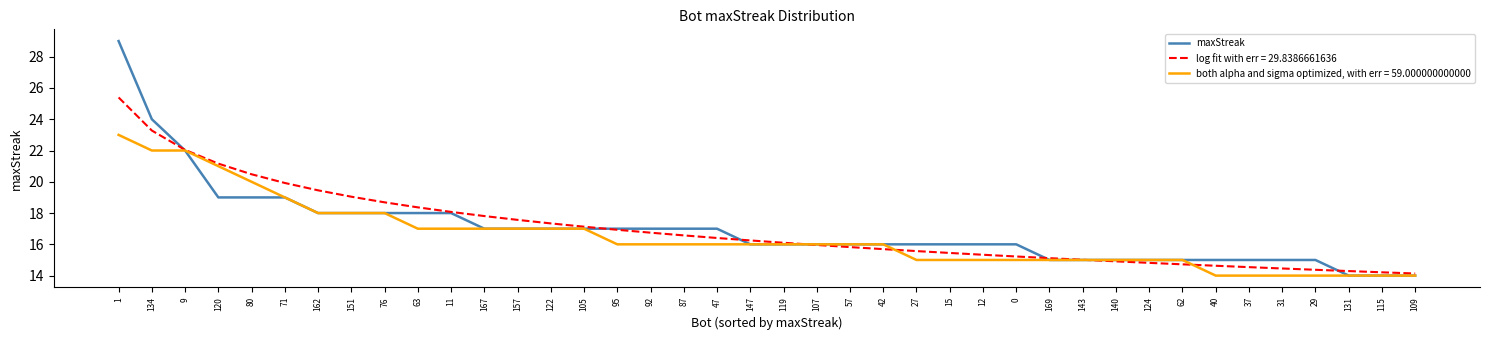

Rank the series by their maximum value, from lowest to highest.

both alpha and sigma optimized, with err = 59.000000000000, log fit with err = 29.8386661636, maxStreak